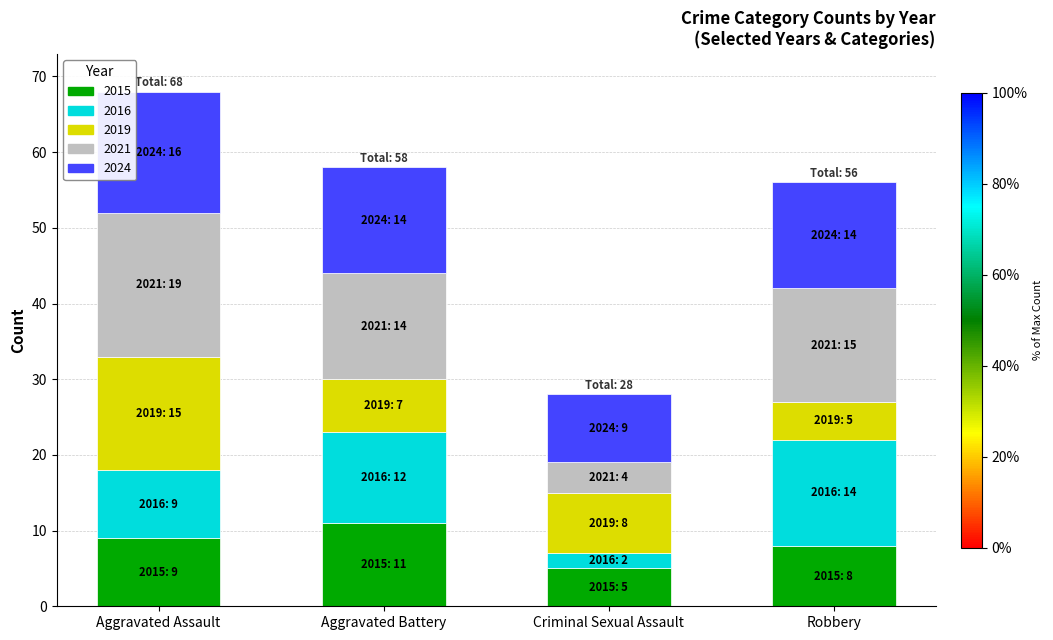

Is it true that 2015 equals 5 at Aggravated Assault?

False